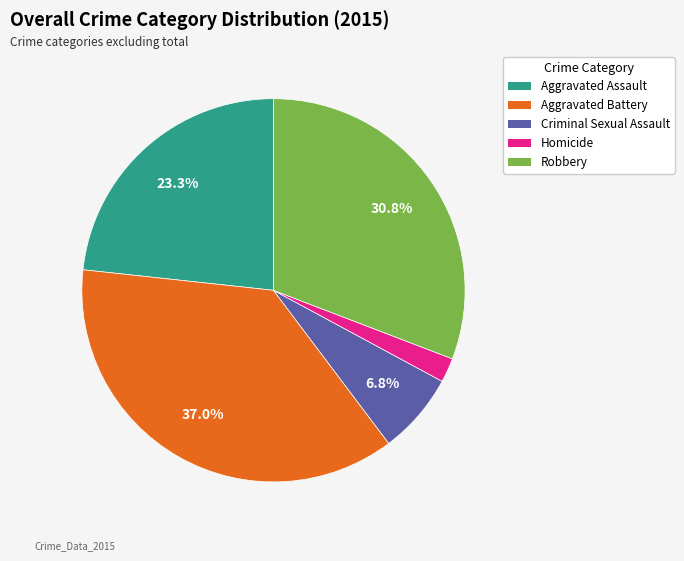

Is there a majority slice in this chart?

No